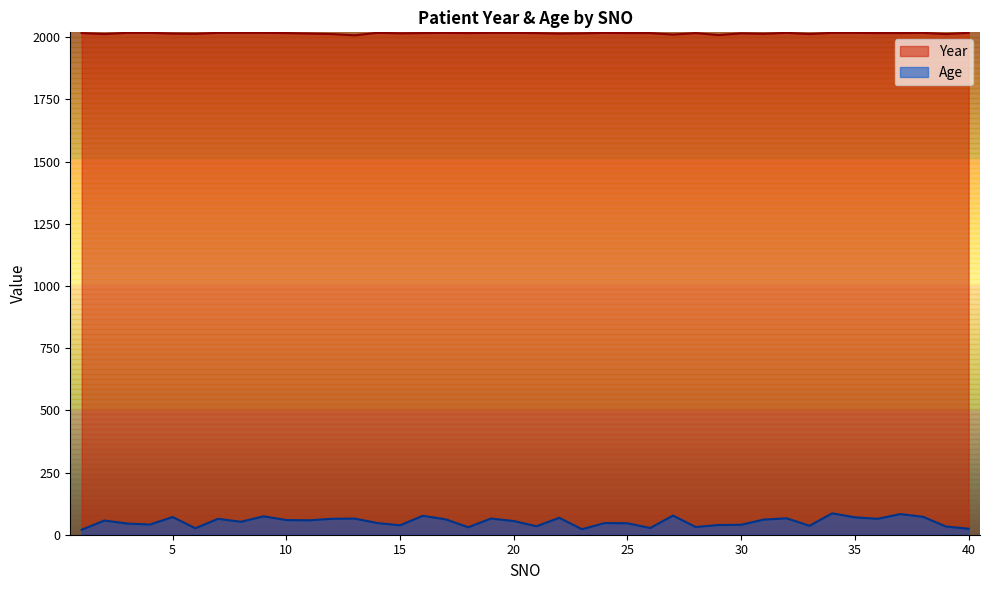

Which series changed the most between 7 and 38?

Age